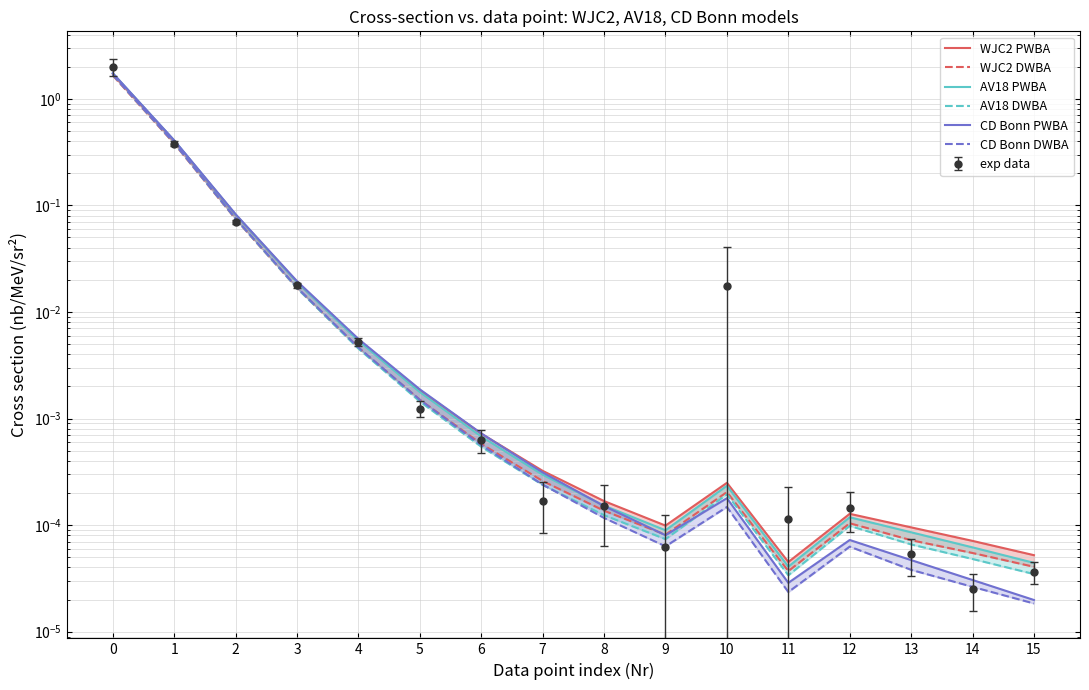

At which label is WJC2 DWBA closest to 0?

11